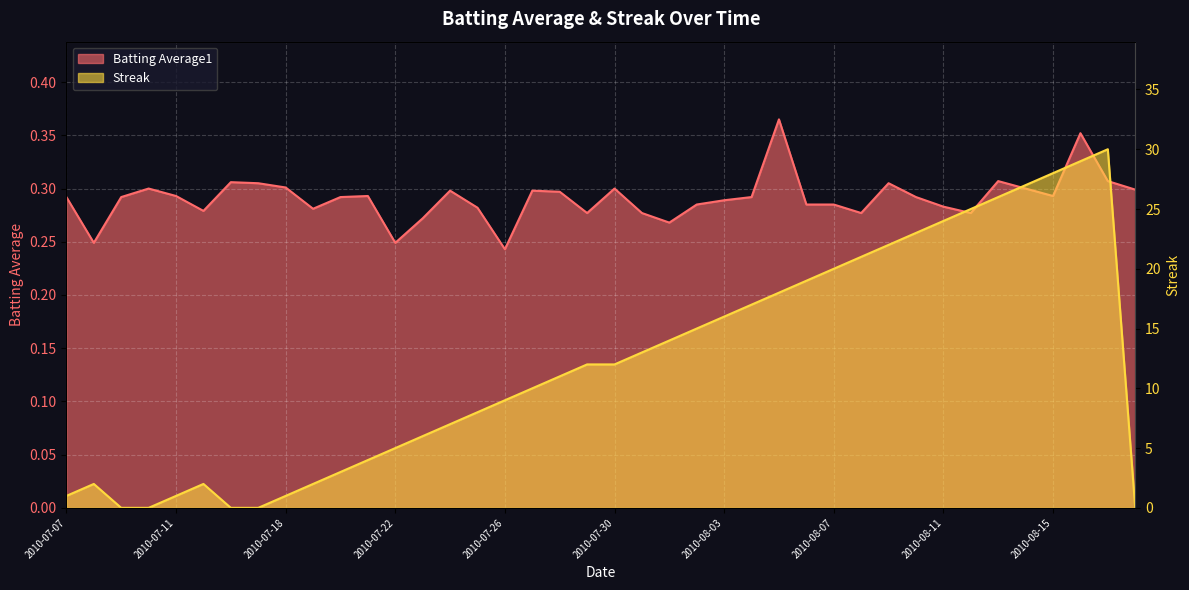

Reading left to right, transcribe all the data shown in this chart.

Batting Average1: 2010-07-07=0.3	2010-07-08=0.2	2010-07-09=0.3	2010-07-10=0.3	2010-07-11=0.3	2010-07-15=0.3	2010-07-16=0.3	2010-07-17=0.3	2010-07-18=0.3	2010-07-19=0.3	2010-07-20=0.3	2010-07-21=0.3	2010-07-22=0.2	2010-07-23=0.3	2010-07-24=0.3	2010-07-25=0.3	2010-07-26=0.2	2010-07-27=0.3	2010-07-28=0.3	2010-07-29=0.3	2010-07-30=0.3	2010-07-31=0.3	2010-08-01=0.3	2010-08-02=0.3	2010-08-03=0.3	2010-08-04=0.3	2010-08-05=0.4	2010-08-06=0.3	2010-08-07=0.3	2010-08-08=0.3	2010-08-09=0.3	2010-08-10=0.3	2010-08-11=0.3	2010-08-12=0.3	2010-08-13=0.3	2010-08-14=0.3	2010-08-15=0.3	2010-08-16=0.4	2010-08-17=0.3	2010-08-18=0.3
Streak: 2010-07-07=1.0	2010-07-08=2.0	2010-07-09=0.0	2010-07-10=0.0	2010-07-11=1.0	2010-07-15=2.0	2010-07-16=0.0	2010-07-17=0.0	2010-07-18=1.0	2010-07-19=2.0	2010-07-20=3.0	2010-07-21=4.0	2010-07-22=5.0	2010-07-23=6.0	2010-07-24=7.0	2010-07-25=8.0	2010-07-26=9.0	2010-07-27=10.0	2010-07-28=11.0	2010-07-29=12.0	2010-07-30=12.0	2010-07-31=13.0	2010-08-01=14.0	2010-08-02=15.0	2010-08-03=16.0	2010-08-04=17.0	2010-08-05=18.0	2010-08-06=19.0	2010-08-07=20.0	2010-08-08=21.0	2010-08-09=22.0	2010-08-10=23.0	2010-08-11=24.0	2010-08-12=25.0	2010-08-13=26.0	2010-08-14=27.0	2010-08-15=28.0	2010-08-16=29.0	2010-08-17=30.0	2010-08-18=0.0